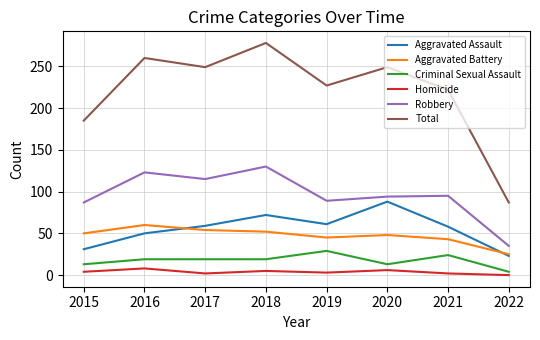

Which series has the widest spread of values?

Total